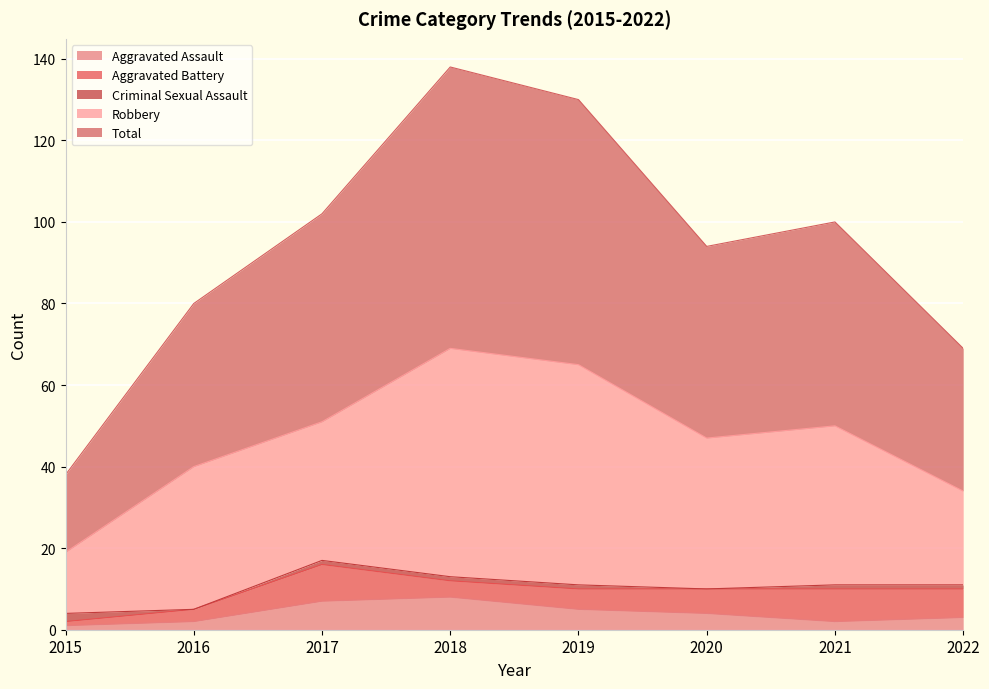

Reading left to right, list all the values displayed in this chart.

Aggravated Assault: 2015=1	2016=2	2017=7	2018=8	2019=5	2020=4	2021=2	2022=3
Aggravated Battery: 2015=1	2016=3	2017=9	2018=4	2019=5	2020=6	2021=8	2022=7
Criminal Sexual Assault: 2015=2	2016=0	2017=1	2018=1	2019=1	2020=0	2021=1	2022=1
Robbery: 2015=15	2016=35	2017=34	2018=56	2019=54	2020=37	2021=39	2022=23
Total: 2015=19	2016=40	2017=51	2018=69	2019=65	2020=47	2021=50	2022=35